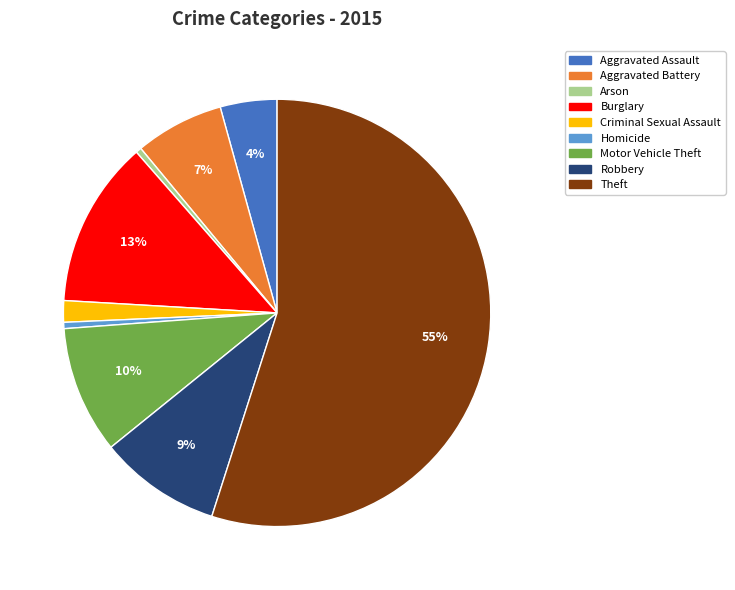

To the nearest percent, what is the difference between the largest and smallest slice percentages?

55%